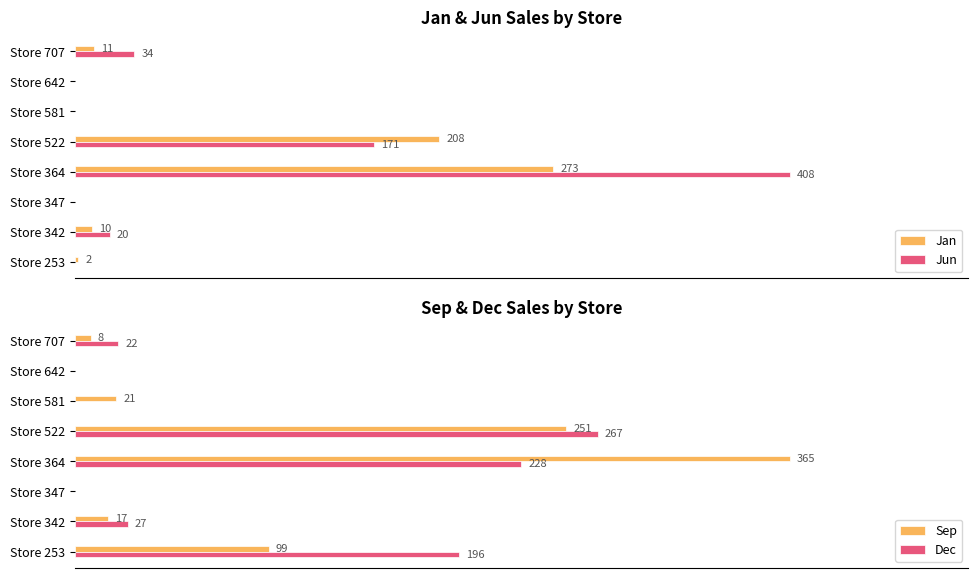

How many values in the Jun series exceed 20?

3